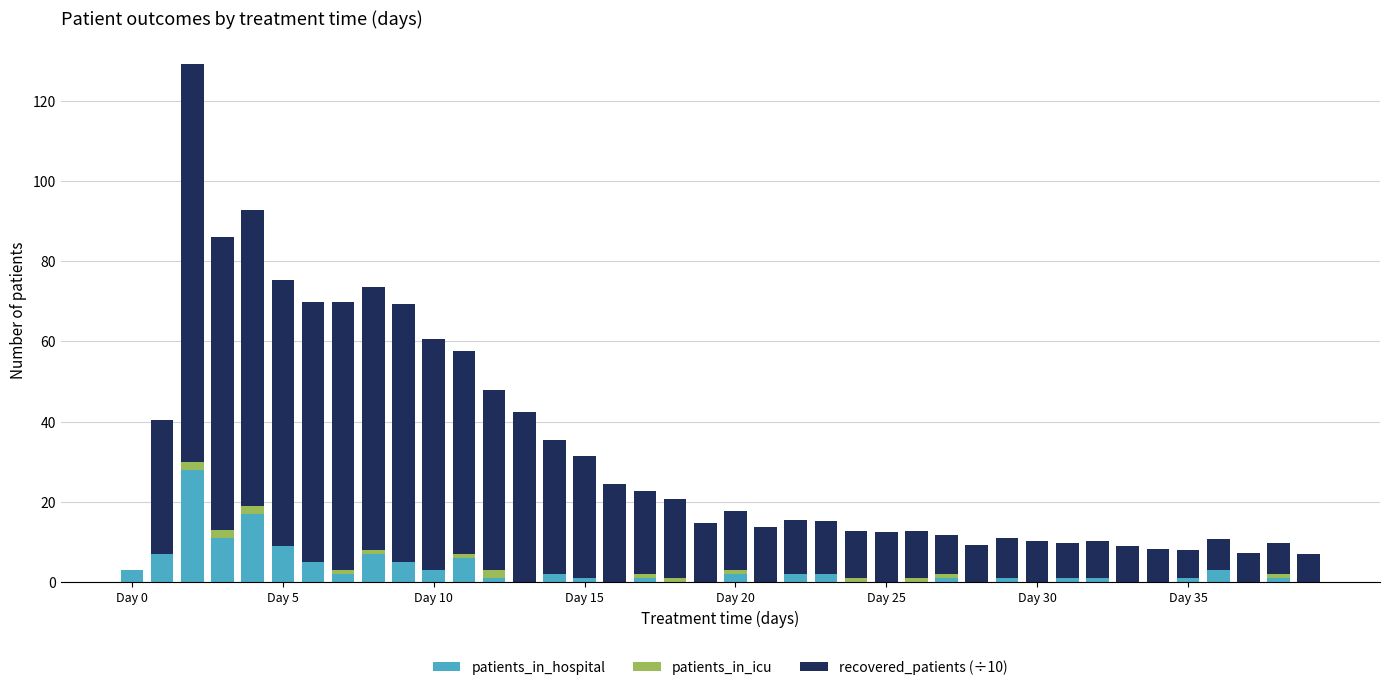

Are the bars horizontal?

No